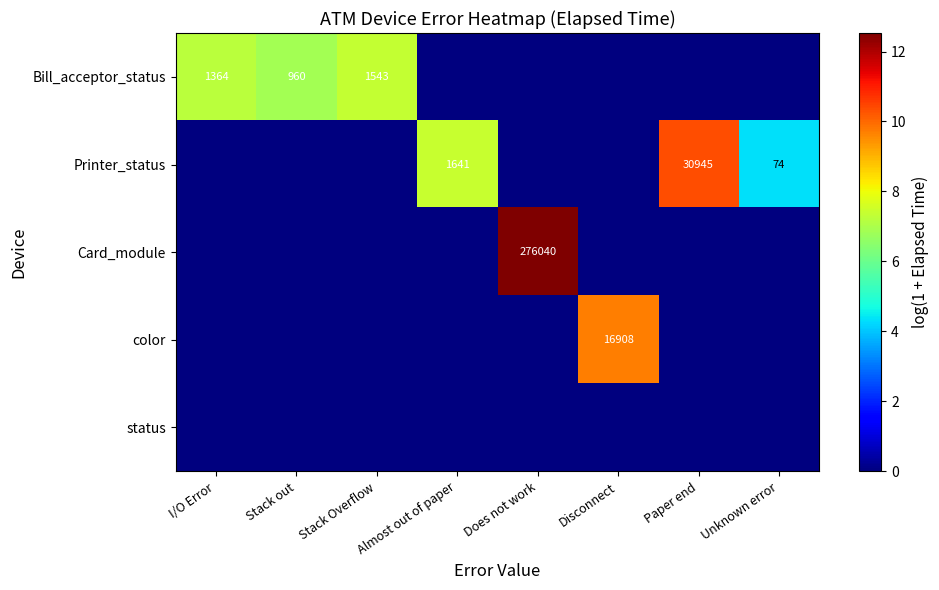

The Bill_acceptor_status series shows 960 at Stack out. True or false?

True